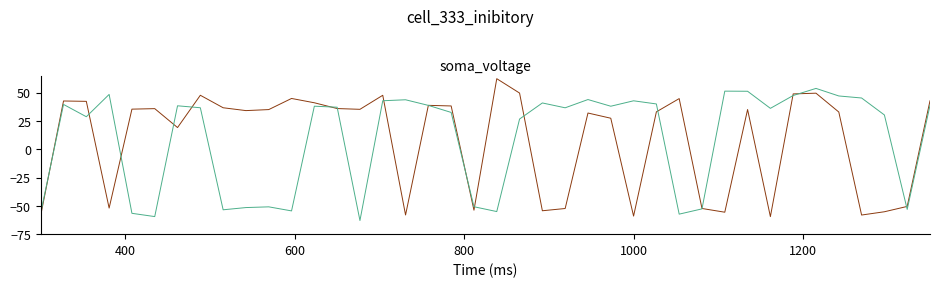

What is the smallest value displayed?

-63.0